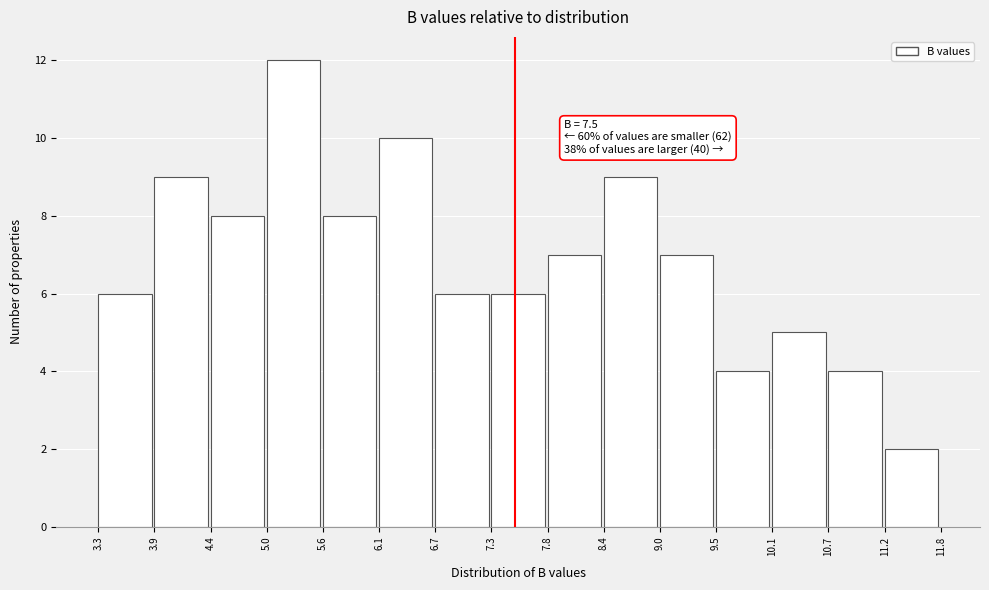

Which range on the x-axis has the tallest bar?

5.0 to 5.6